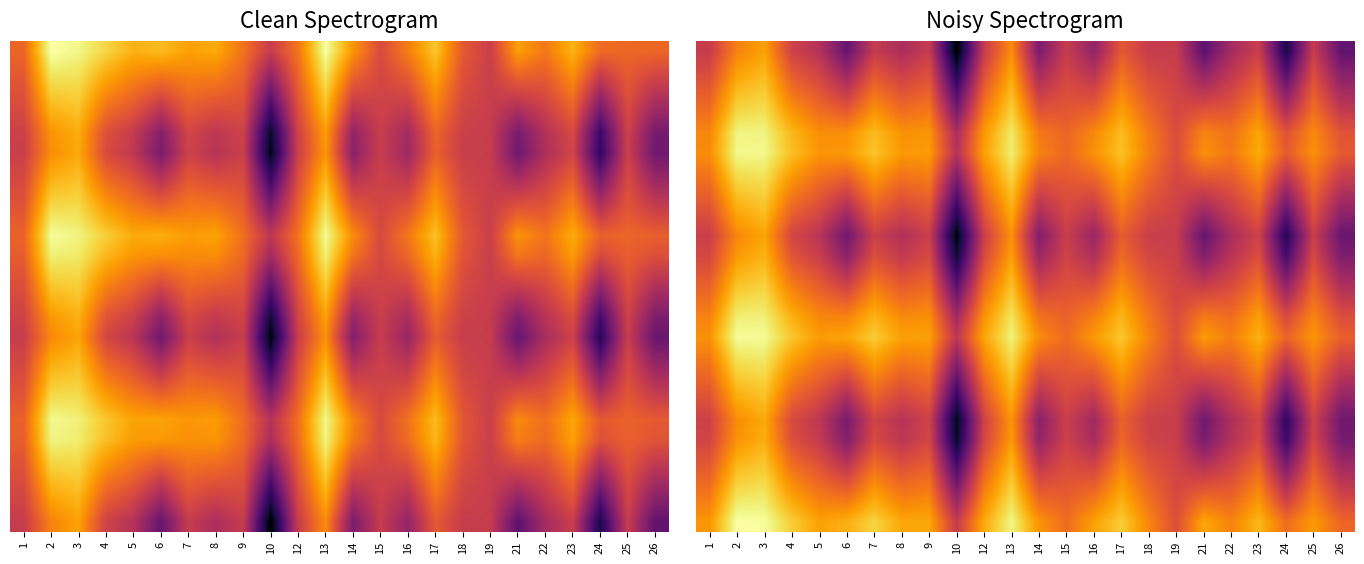

At how many categories does at least one series exceed 0?

24